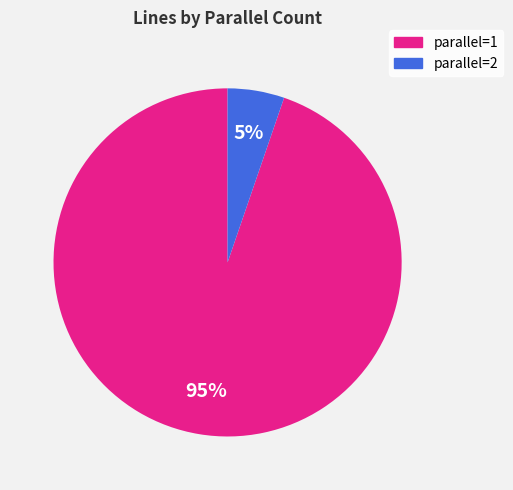

Between parallel=2 and parallel=1, which is larger?

parallel=1